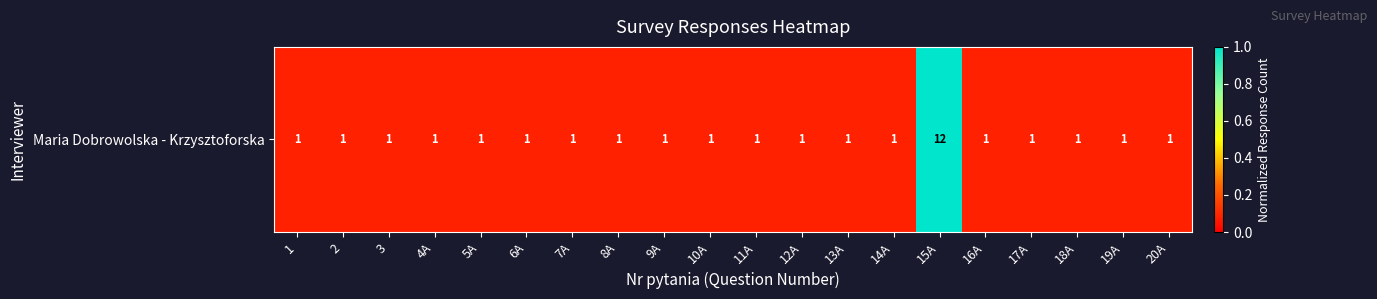

What is the average value?

0.1